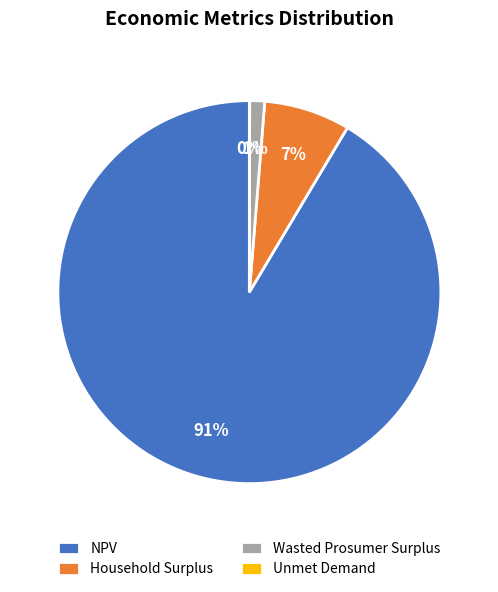

To the nearest percent, what is the average slice percentage?

25%